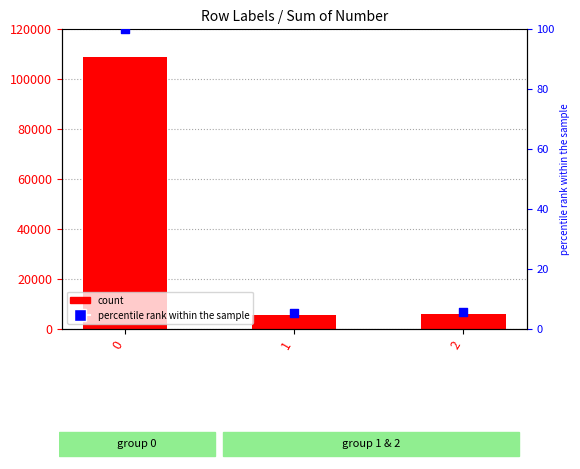

Which series has the largest Y range (max minus min)?

Sum of Number